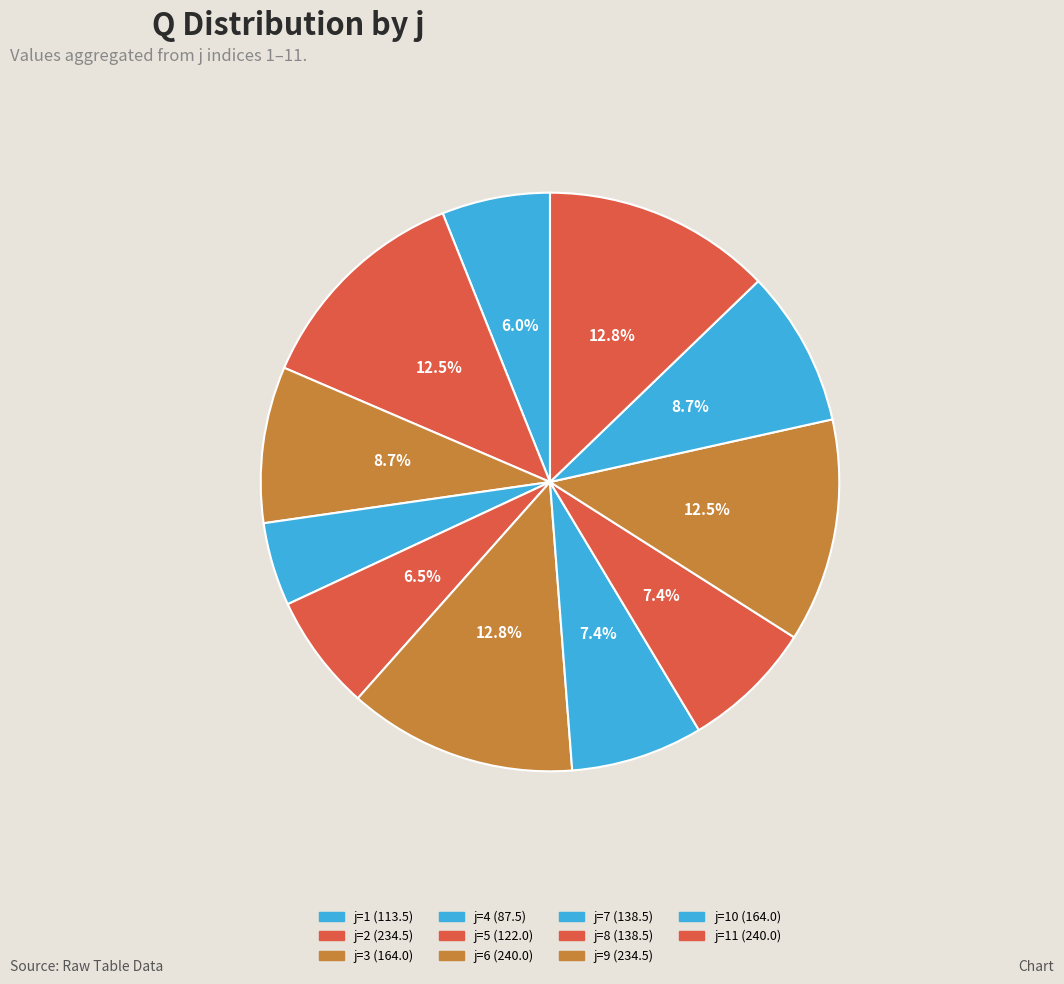

Does any single category account for the majority?

No